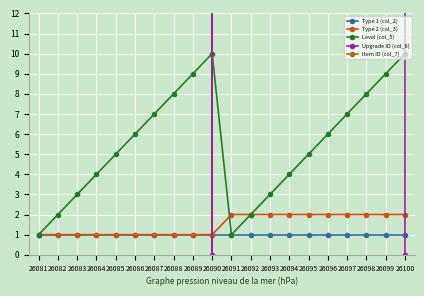

Is the value of Type 2 (col_3) at 26091 greater than the value of Level (col_5) at 26092?

No